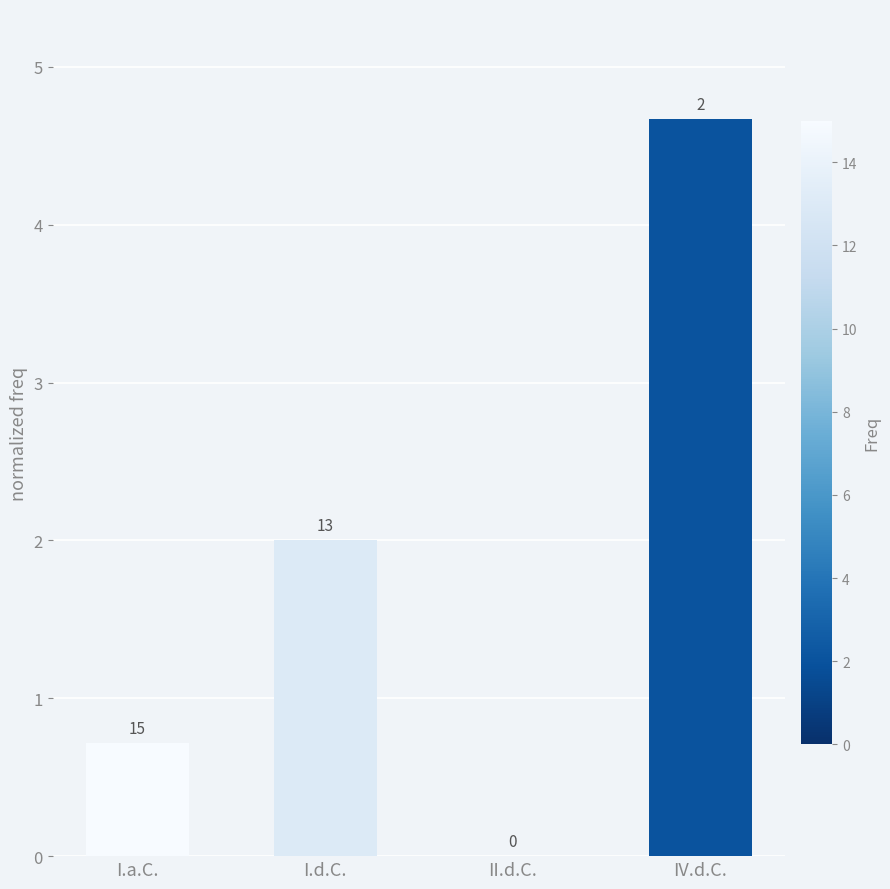

At which category does the chart reach its peak across all series?

IV.d.C.